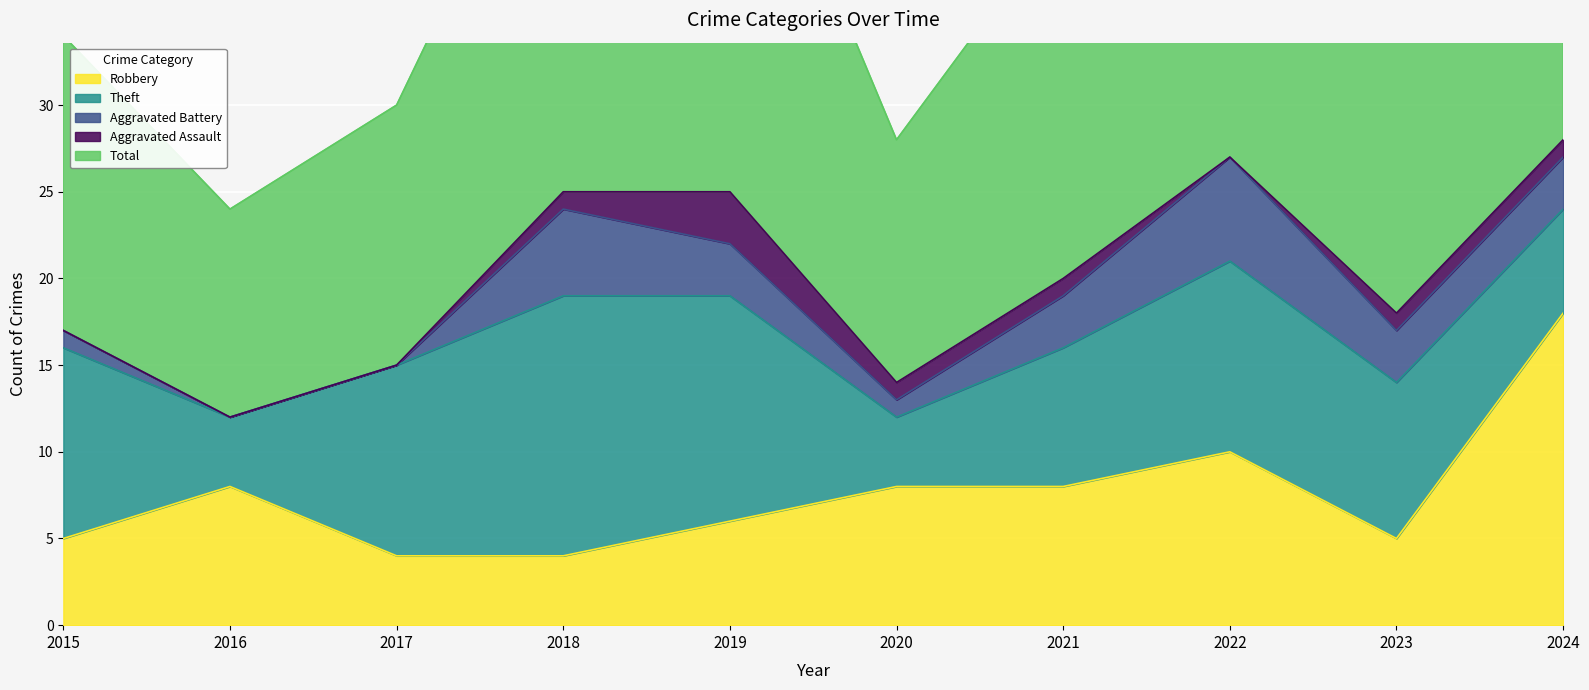

How many data points in Theft are above 11?

2